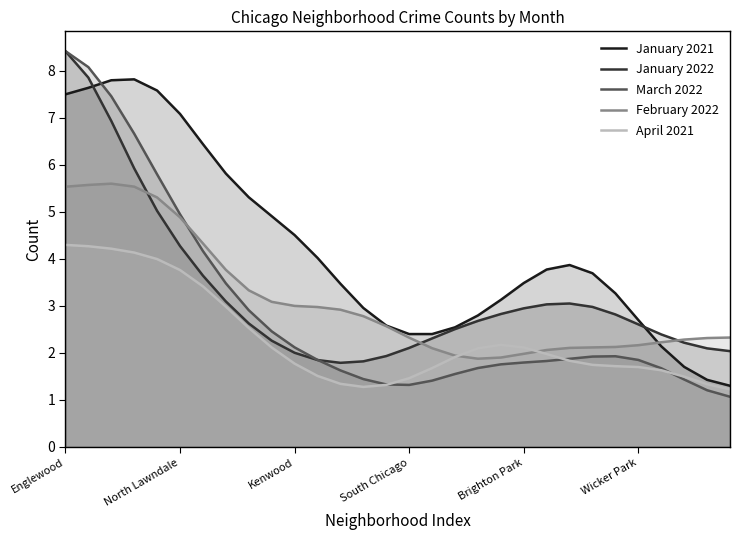

What is the value of the January 2022 point at the 1st from the left?

8.4